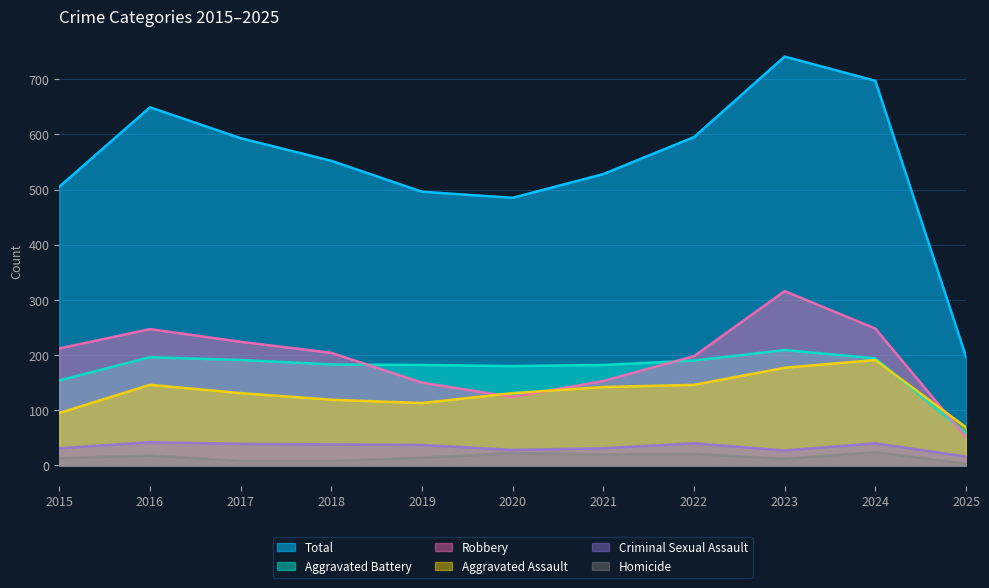

At how many categories does at least one series exceed 263?

10